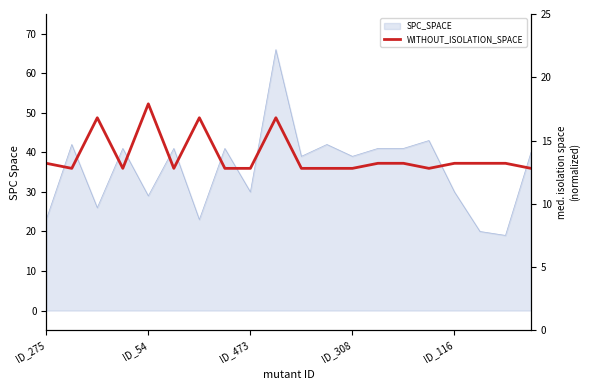

Where is the data nearest to the value 15?

ID_275